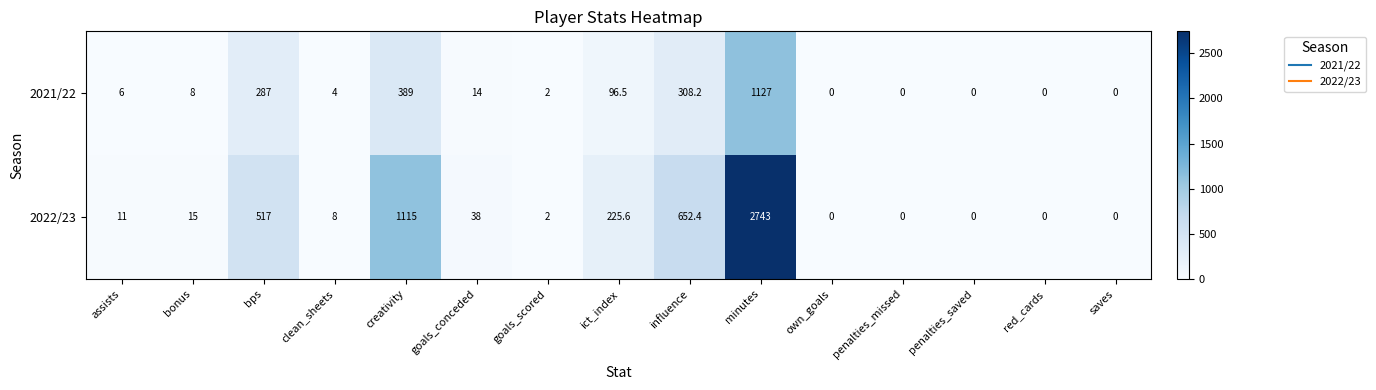

At how many categories does at least one series exceed 220?

5